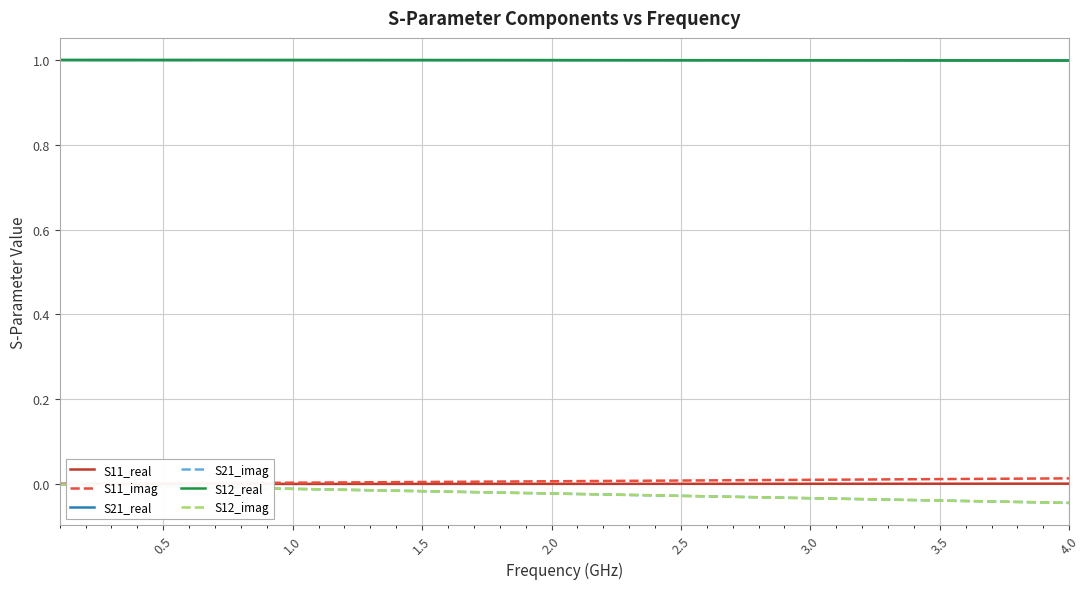

How many lines are shown in the chart?

6